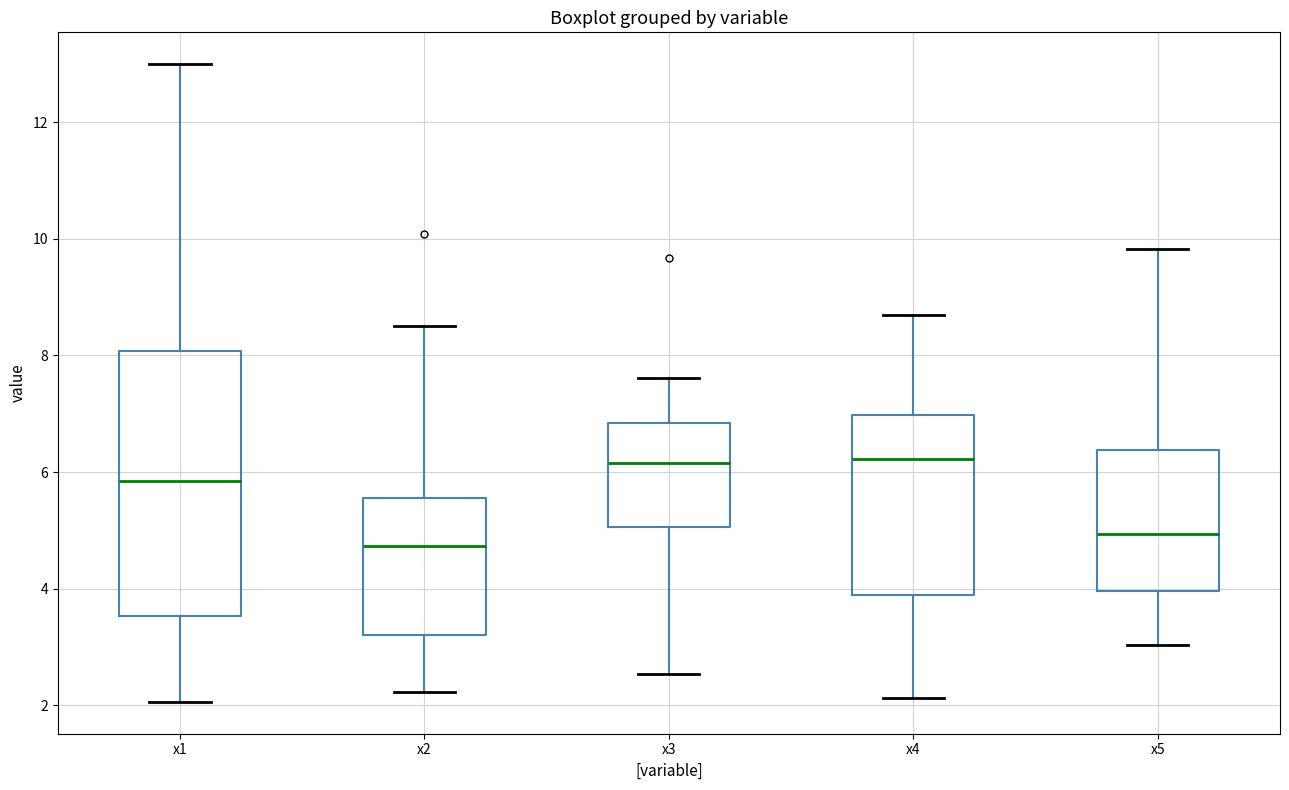

Reading left to right, read every box against the y-axis: the position of its median line, the range the box covers, and the ends of its whiskers. The values are not printed on the chart, so give them approximately, as read against the axis.

x1: median 5.8, box 3.6 to 8.0, whiskers 2.0 to 13.0
x2: median 4.8, box 3.2 to 5.6, whiskers 2.2 to 8.6
x3: median 6.2, box 5.0 to 6.8, whiskers 2.6 to 7.6
x4: median 6.2, box 3.8 to 7.0, whiskers 2.2 to 8.6
x5: median 5.0, box 4.0 to 6.4, whiskers 3.0 to 9.8